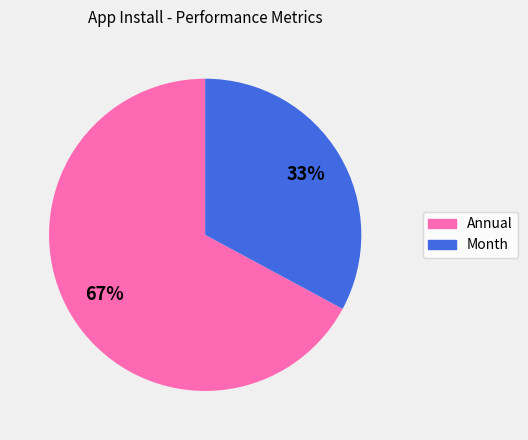

Count the number of slices in the pie.

2